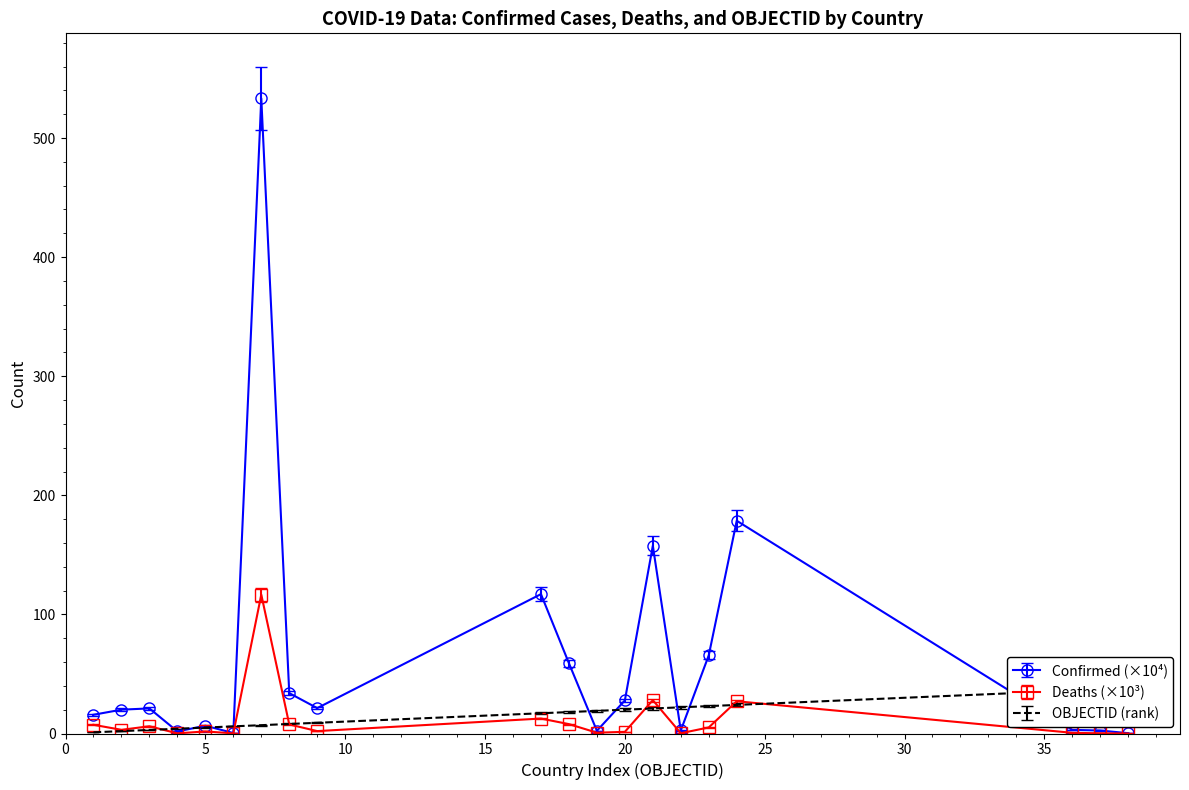

Which series ends up on top after the final intersection of OBJECTID and Confirmed?

OBJECTID